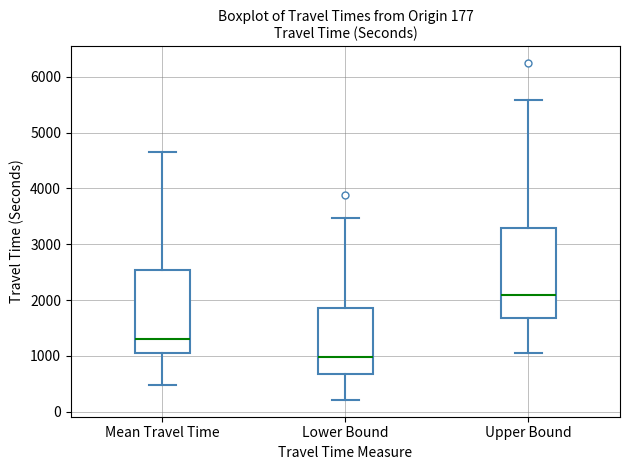

Which box has the highest median line?

Upper Bound